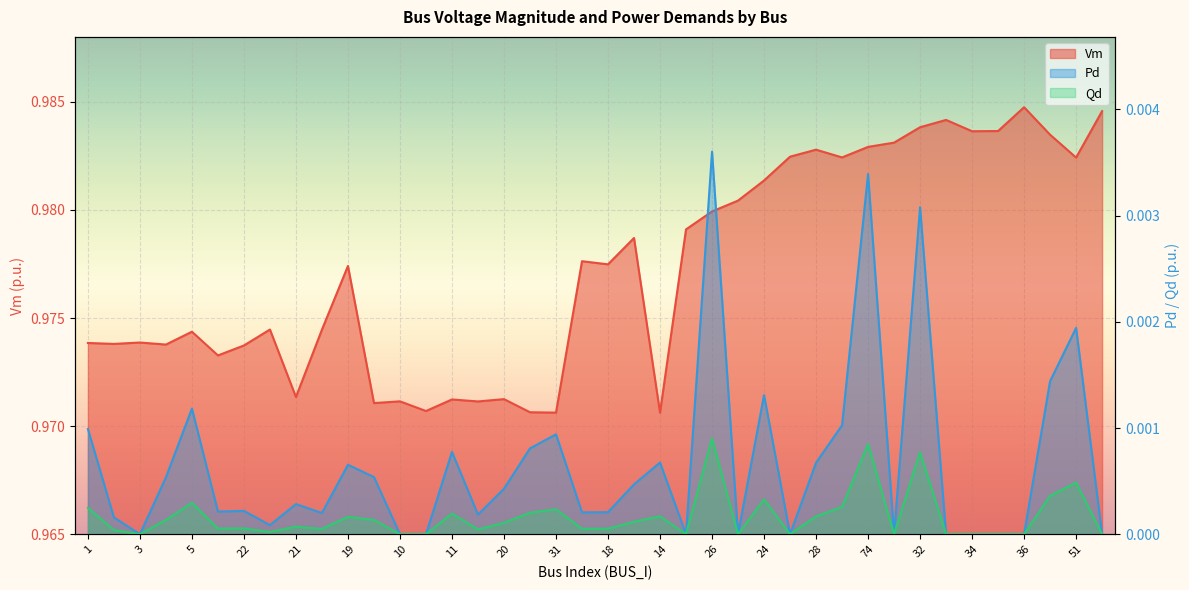

What is the label of the 29th point from the right?

9